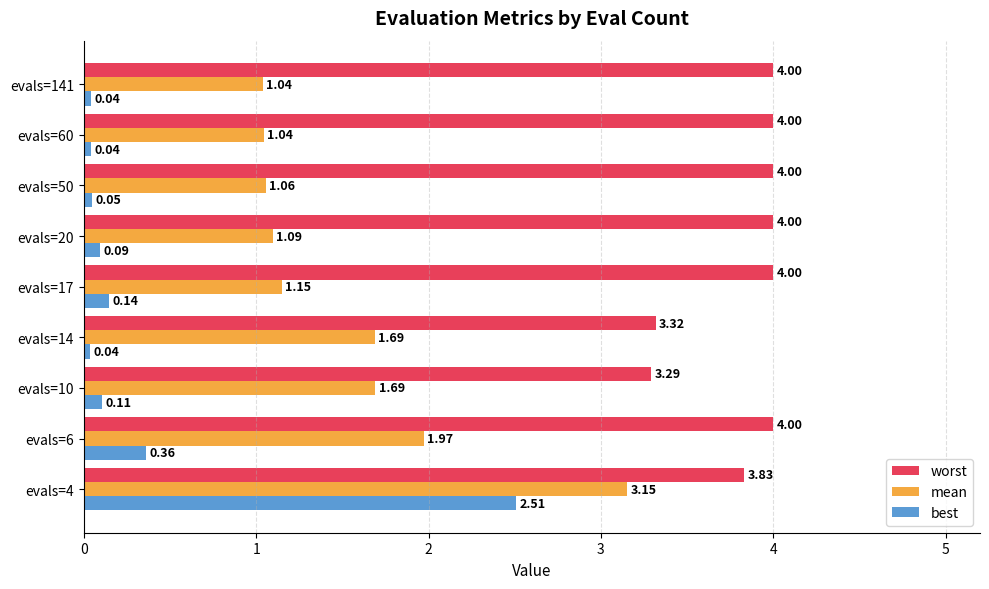

At which label is best closest to 1?

evals=6